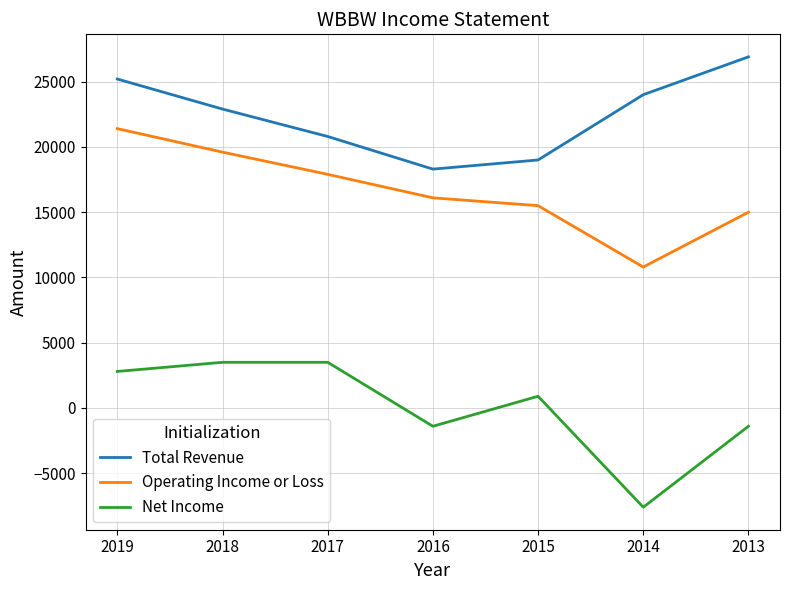

What is the sum of all Total Revenue values?

157100